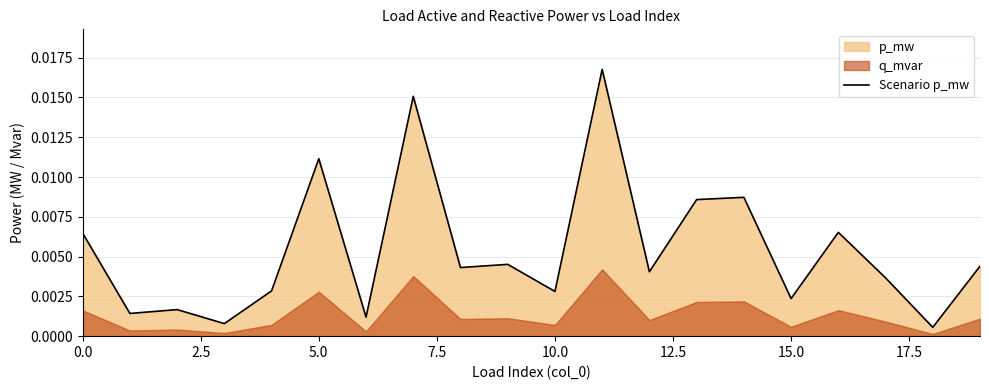

Does the chart display data point markers on the line(s)?

No